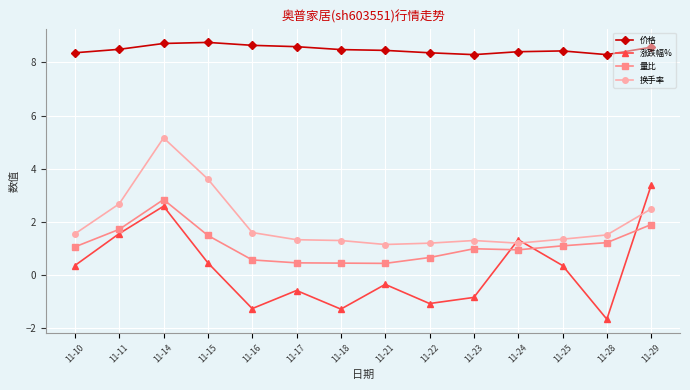

What is the greatest value displayed?

8.8